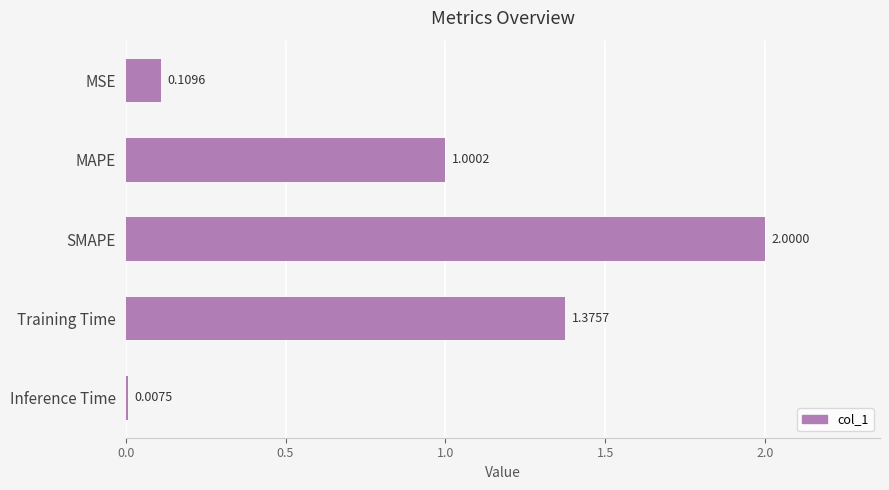

Rank the categories by value from highest to lowest.

SMAPE, Training Time, MAPE, MSE, Inference Time